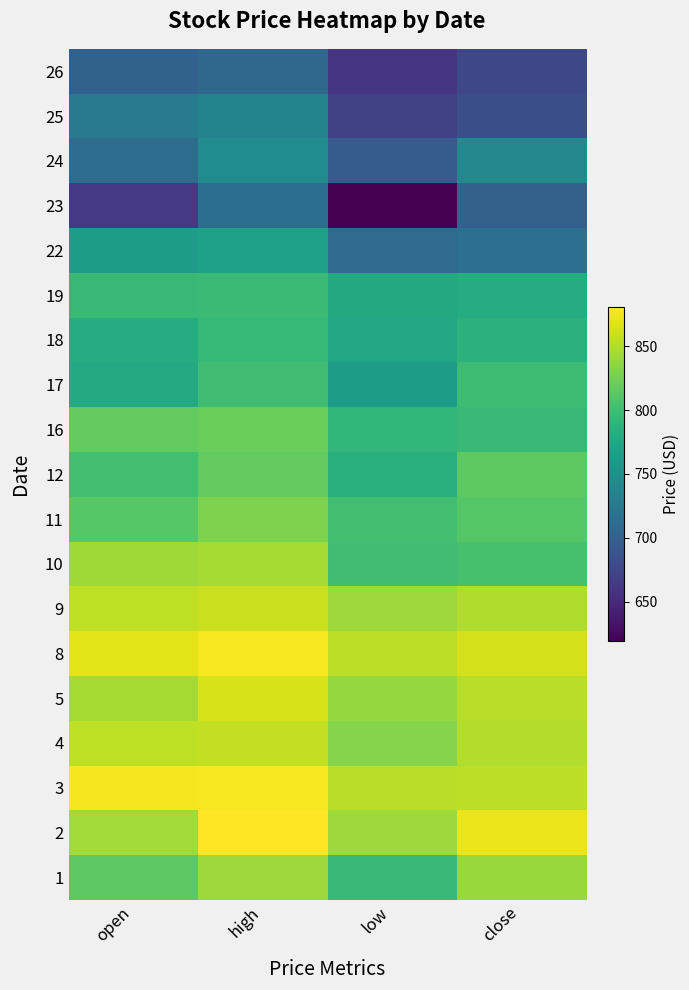

Reading right to left, list all the values displayed in this chart.

26: close=675.5	low=659.5	high=706.7	open=700.0
25: close=682.2	low=670.6	high=737.2	open=726.2
24: close=742.0	low=694.2	high=745.0	open=711.8
23: close=698.8	low=619.0	high=713.6	open=662.1
22: close=714.5	low=710.2	high=768.5	open=762.6
19: close=781.3	low=777.4	high=796.8	open=795.0
18: close=787.4	low=776.3	high=794.7	open=780.9
17: close=798.2	low=762.0	high=799.8	open=779.1
16: close=796.2	low=792.4	high=821.0	open=818.0
12: close=816.1	low=785.3	high=817.3	open=801.3
11: close=811.7	low=801.7	high=829.9	open=812.4
10: close=804.8	low=800.0	high=844.8	open=843.6
9: close=849.5	low=841.8	high=859.8	open=855.1
8: close=863.4	low=854.8	high=877.8	open=869.7
5: close=852.2	low=839.0	high=864.8	open=845.0
4: close=850.0	low=833.4	high=856.5	open=855.0
3: close=854.7	low=853.1	high=878.1	open=877.0
2: close=872.8	low=842.2	high=880.5	open=844.7
1: close=839.8	low=795.6	high=842.0	open=814.3